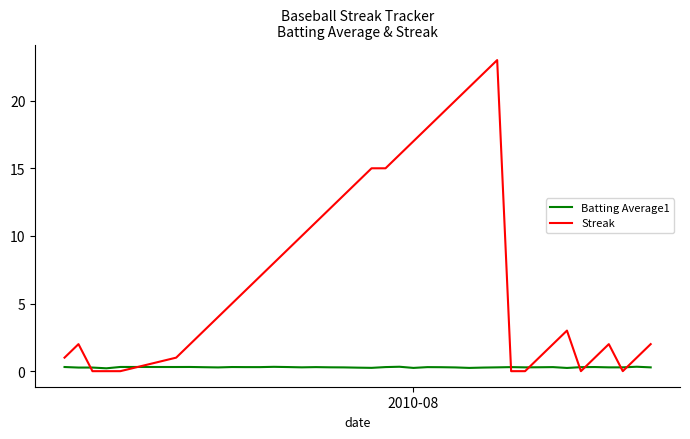

What is the greatest value displayed?

23.0